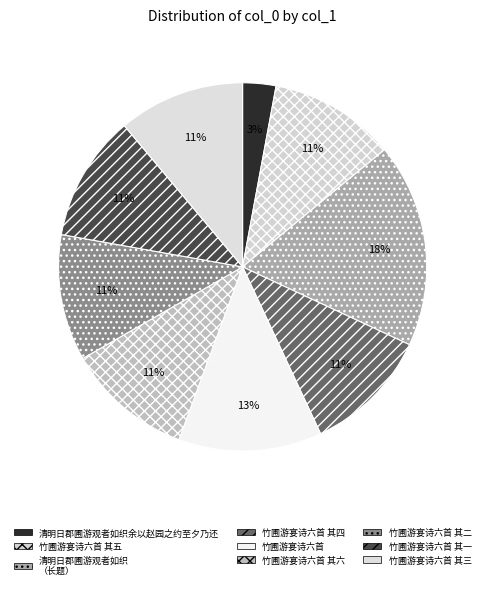

How many segments does this pie chart have?

9